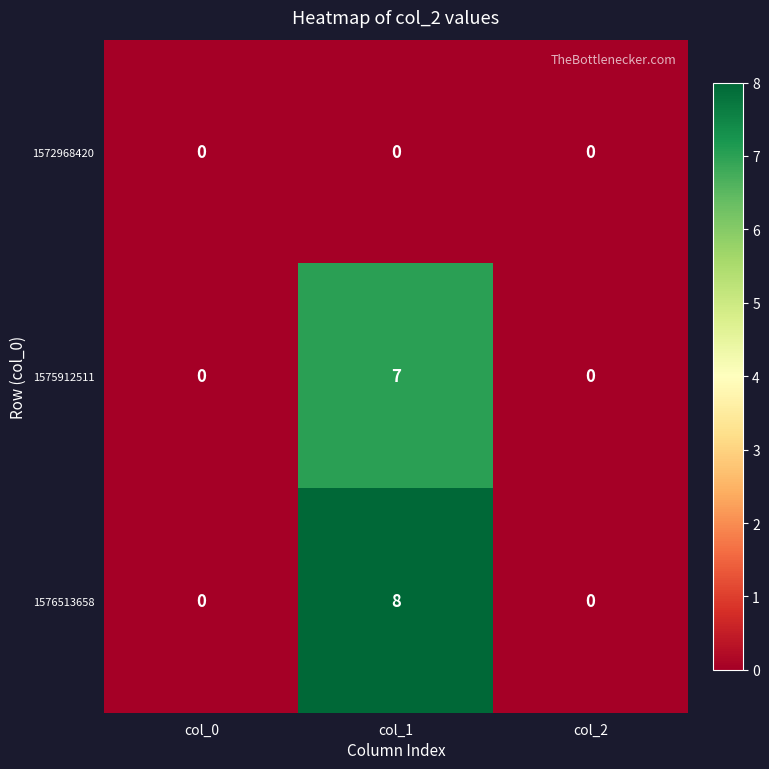

True or false: 1575912511 has a value of 7 at col_1.

True